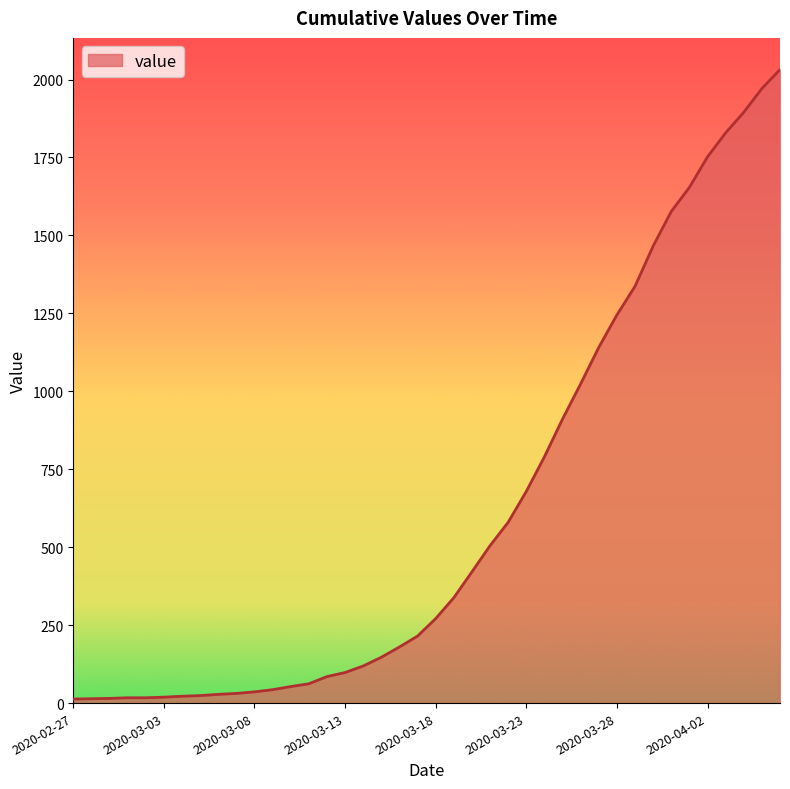

How many lines are shown in the chart?

1